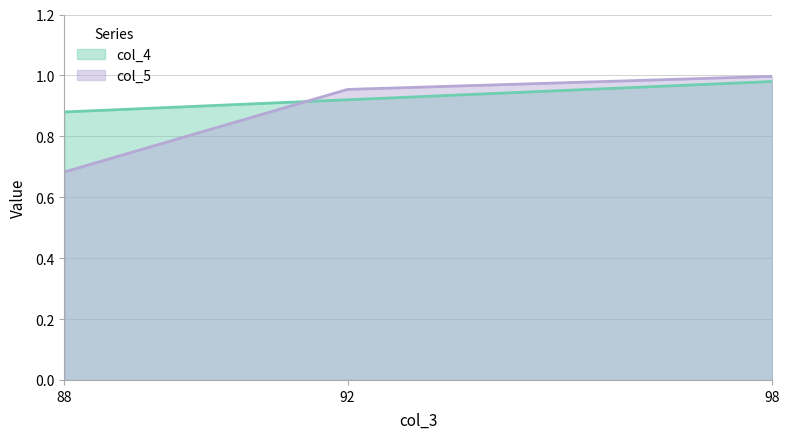

Reading left to right, list all the values displayed in this chart.

col_4: 88=0.9	92=0.9	98=1.0
col_5: 88=0.7	92=1.0	98=1.0